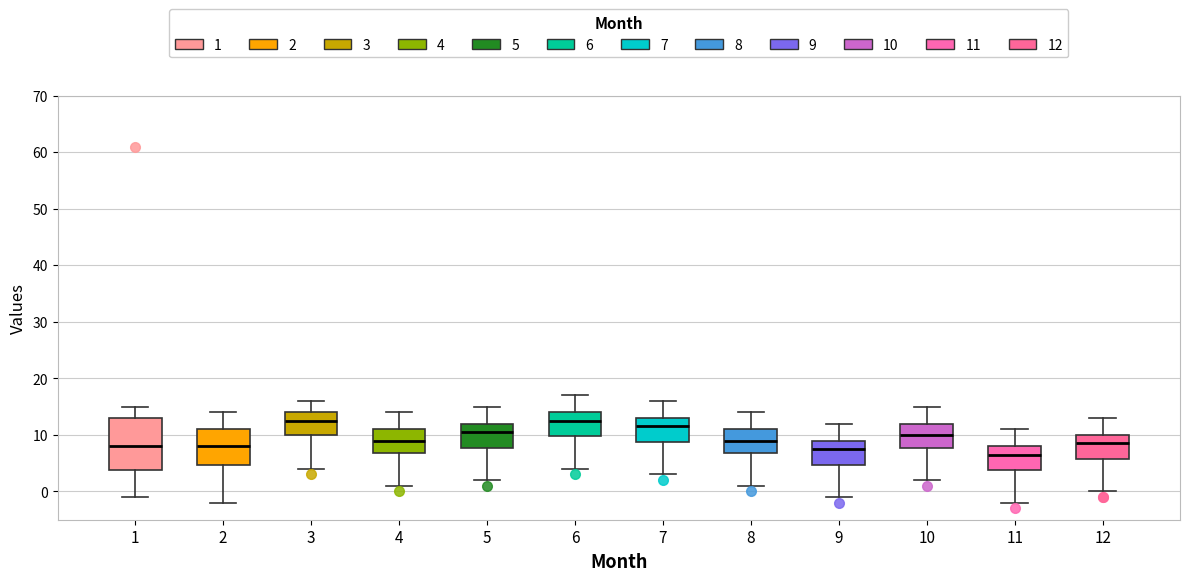

Reading left to right, read every box against the y-axis: the position of its median line, the range the box covers, and the ends of its whiskers. The values are not printed on the chart, so give them approximately, as read against the axis.

1: median 8, box 4 to 13, whiskers -1 to 15
2: median 8, box 5 to 11, whiskers -2 to 14
3: median 13, box 10 to 14, whiskers 4 to 16
4: median 9, box 7 to 11, whiskers 1 to 14
5: median 11, box 8 to 12, whiskers 2 to 15
6: median 13, box 10 to 14, whiskers 4 to 17
7: median 12, box 9 to 13, whiskers 3 to 16
8: median 9, box 7 to 11, whiskers 1 to 14
9: median 8, box 5 to 9, whiskers -1 to 12
10: median 10, box 8 to 12, whiskers 2 to 15
11: median 7, box 4 to 8, whiskers -2 to 11
12: median 9, box 6 to 10, whiskers 0 to 13